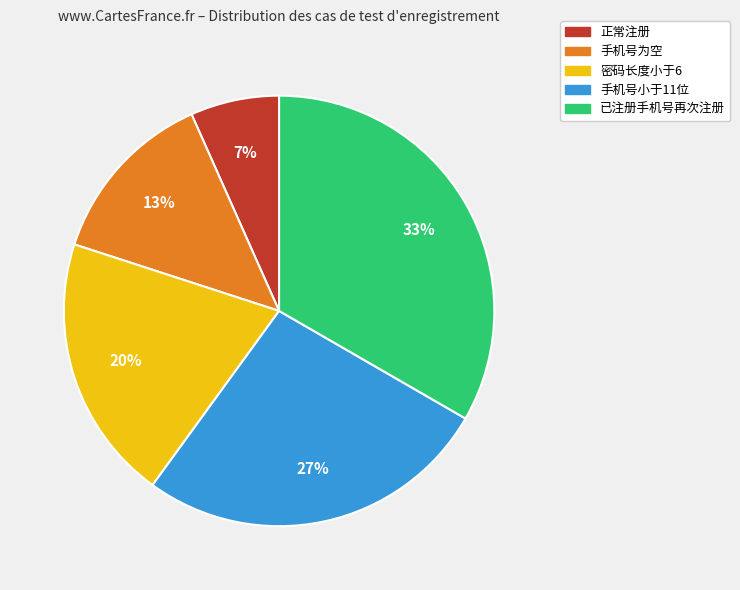

To the nearest percent, what is the average slice percentage?

20%